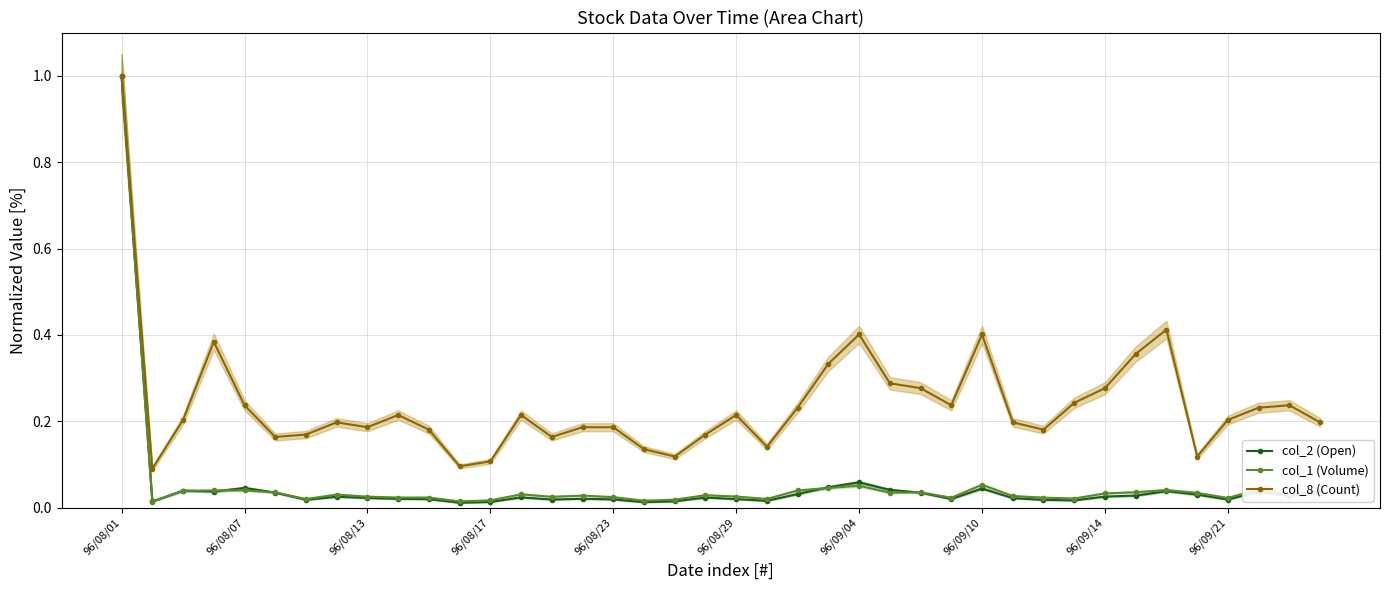

Which category has the highest value across all series?

96/08/01